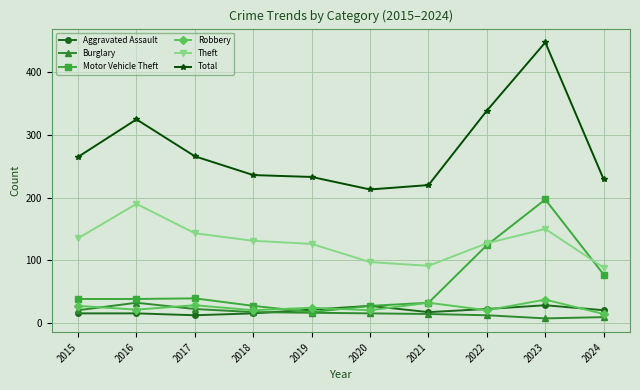

Between 2016 and 2019, which series saw the biggest shift?

Total